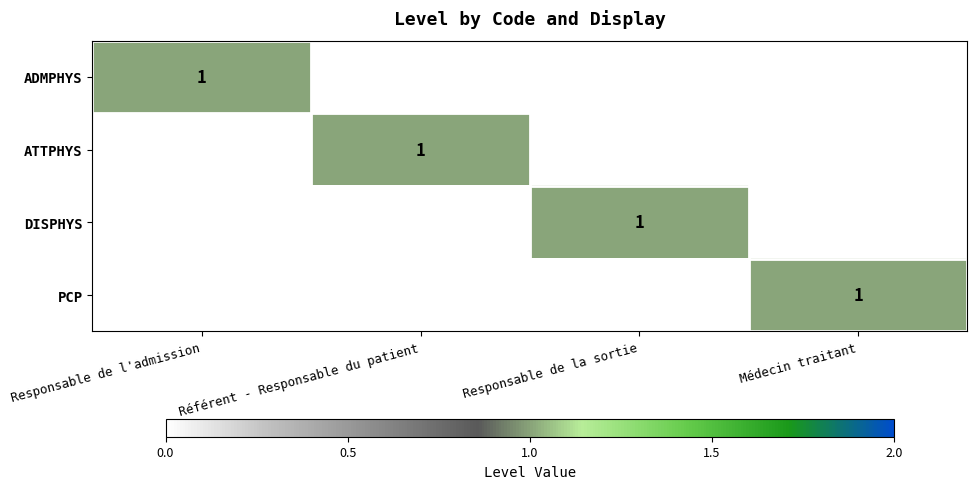

What is the total value across all series at Responsable de l'admission?

1